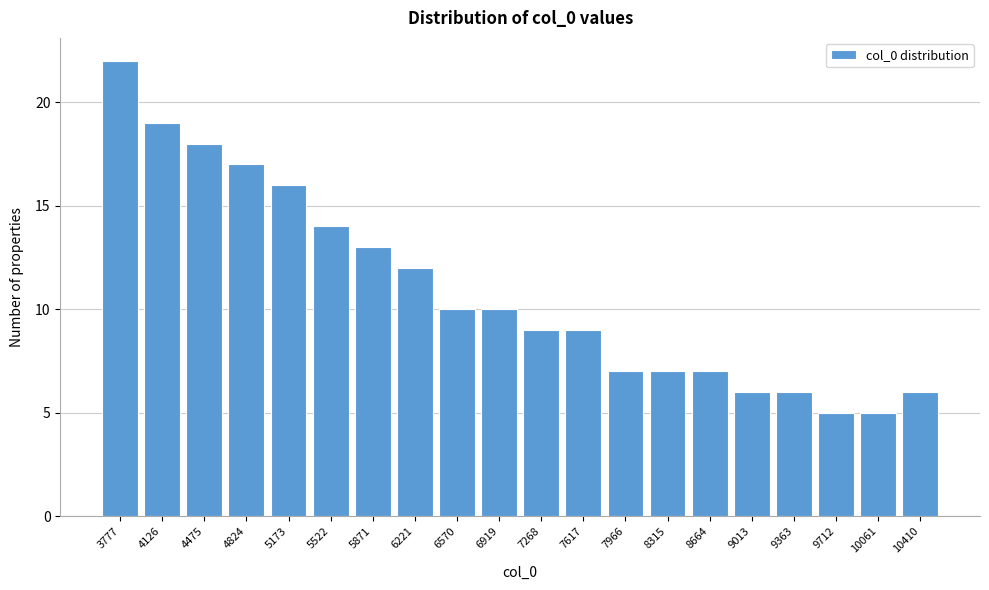

Reading left to right, what are all the values shown in this chart?

22	19	18	17	16	14	13	12	10	10	9	9	7	7	7	6	6	5	5	6